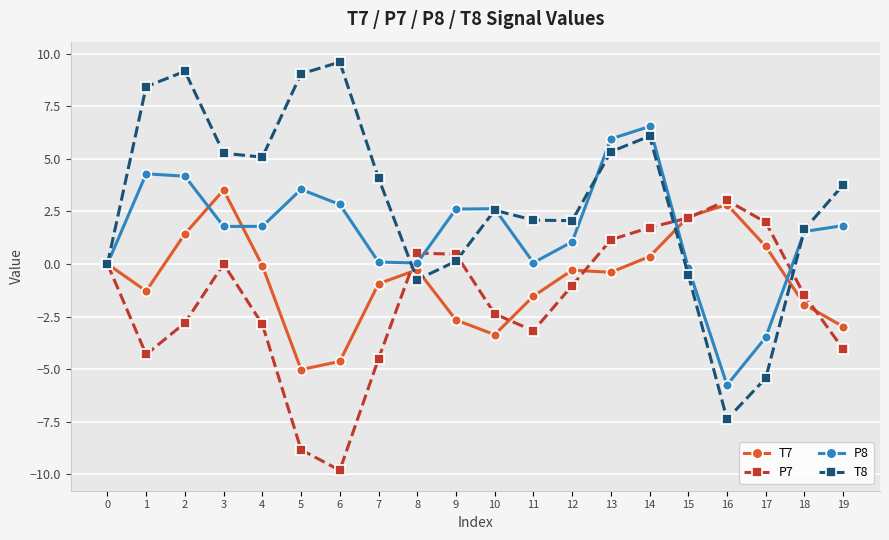

Which label corresponds to the smallest value in the chart?

6